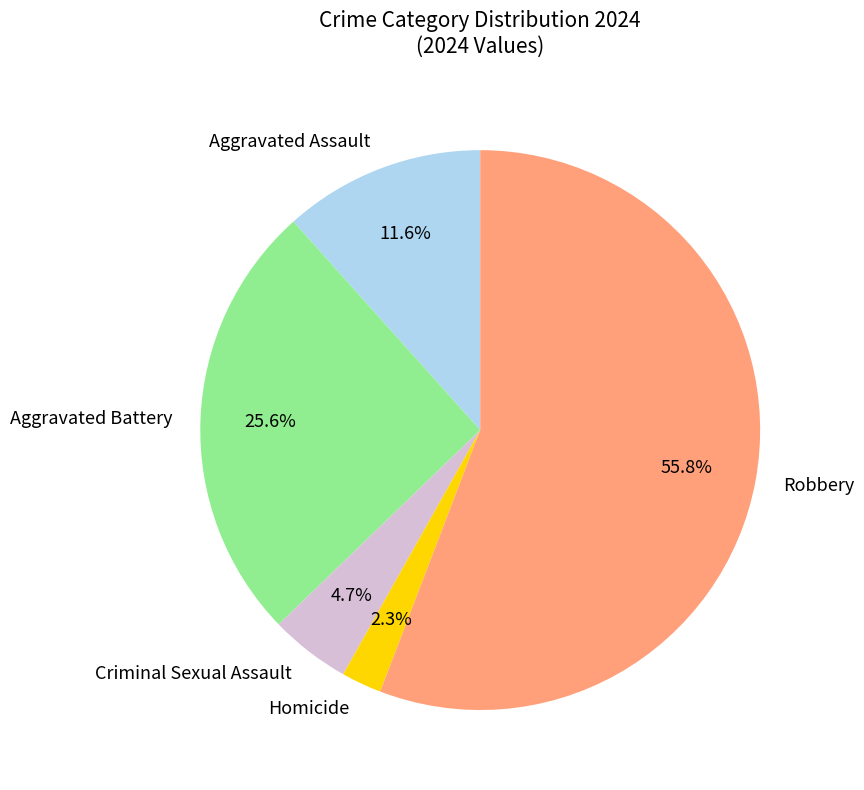

Is there any slice that represents more than half of the pie?

Yes